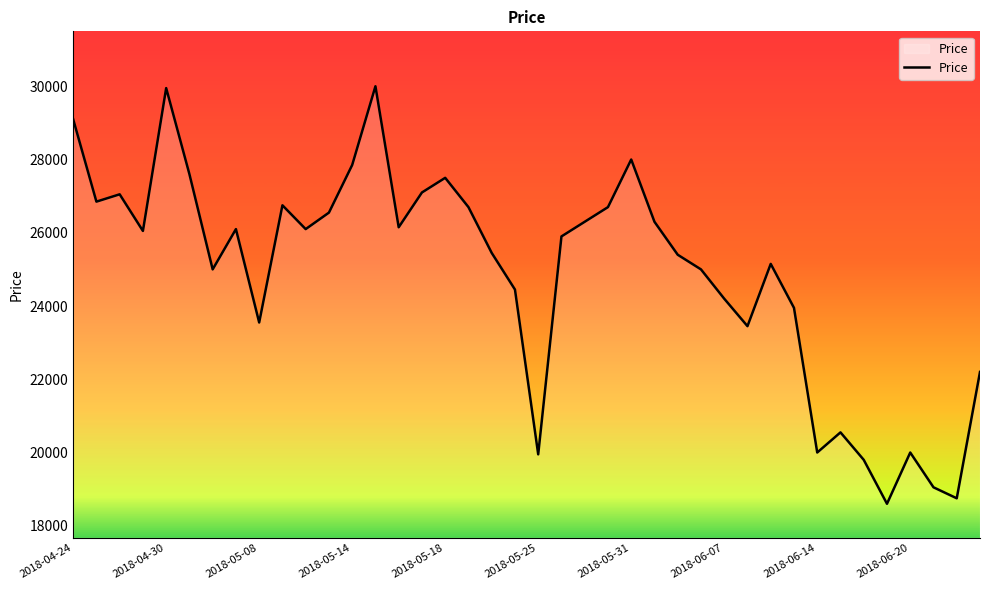

What is the smallest value displayed?

18600